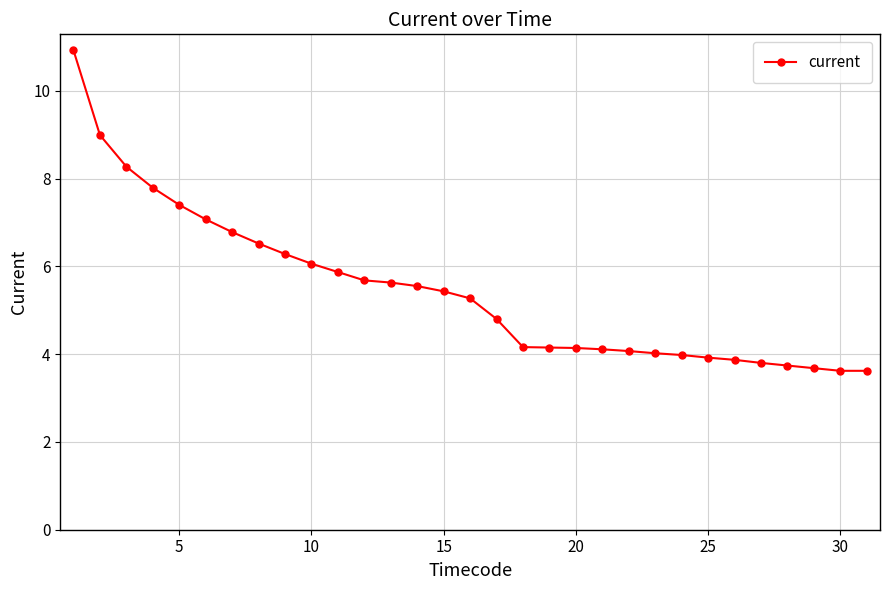

What is the maximum value shown in the chart?

10.9